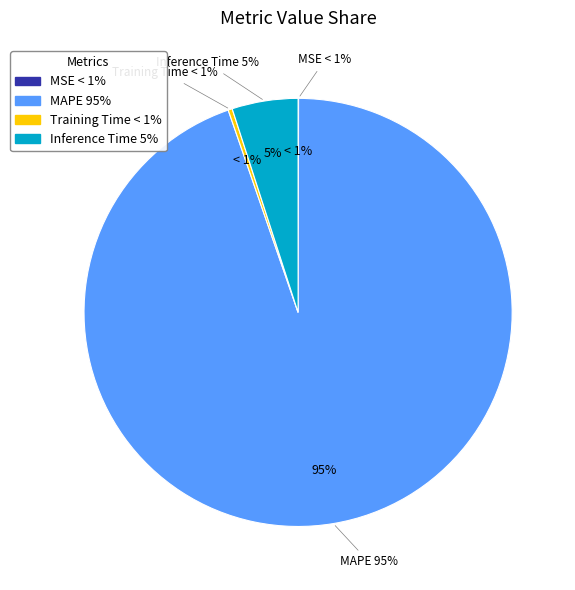

The MAPE slice represents 99% of the pie. True or false?

False